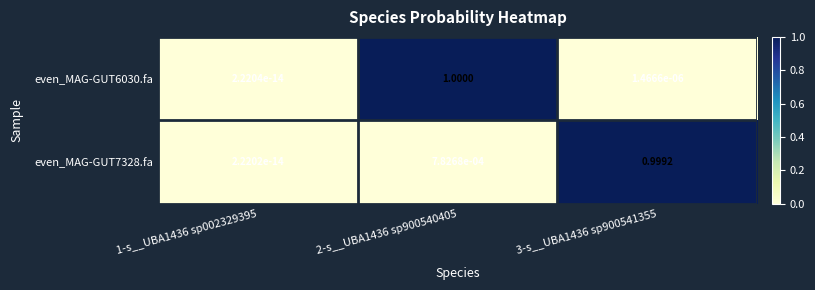

Is the value of even_MAG-GUT7328.fa at 3-s__UBA1436 sp900541355 greater than the value of even_MAG-GUT6030.fa at 2-s__UBA1436 sp900540405?

No